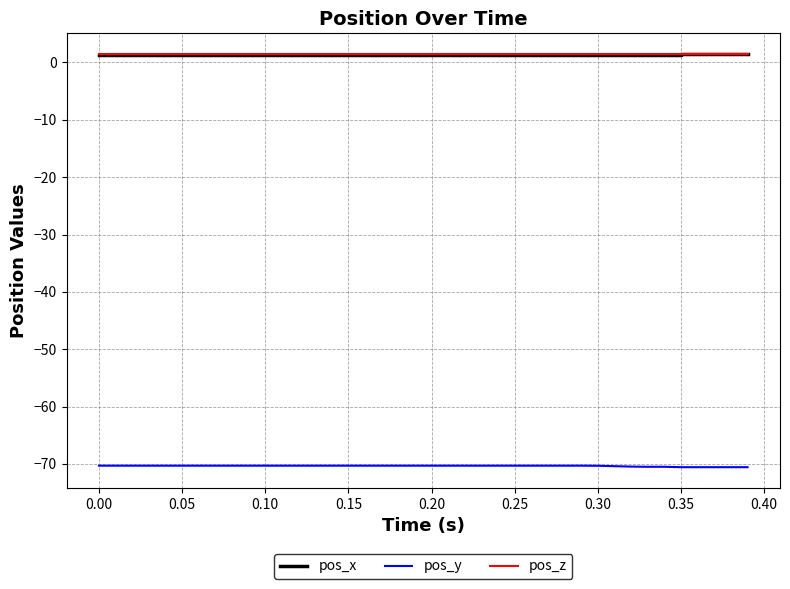

What are all the series names shown in the legend?

pos_x, pos_y, pos_z